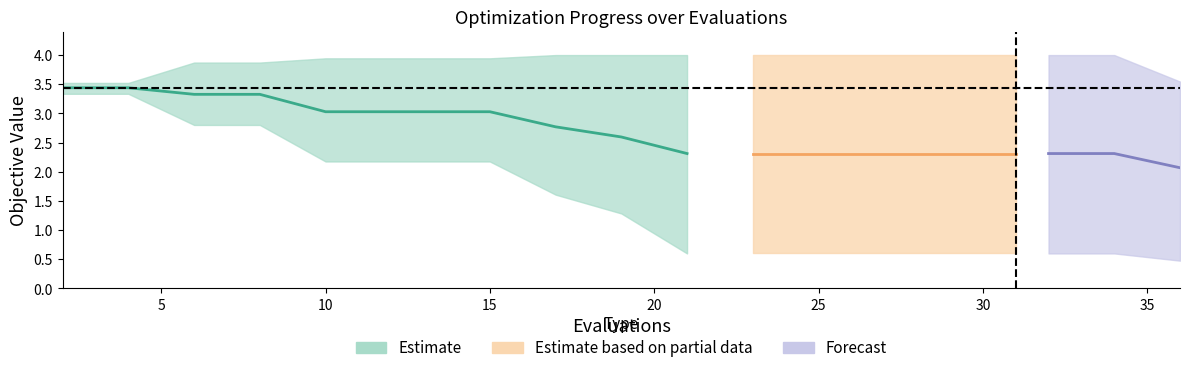

Reading left to right, extract all data points from this chart.

mean: 3.4	3.4	3.3	3.3	3.0	3.0	3.0	3.0	2.8	2.6	2.3	2.3	2.3	2.3	2.3	2.3	2.3	2.3	2.3	2.1
best: 3.3	3.3	2.8	2.8	2.2	2.2	2.2	2.2	1.6	1.3	0.6	0.6	0.6	0.6	0.6	0.6	0.6	0.6	0.6	0.5
worst: 3.5	3.5	3.9	3.9	3.9	3.9	3.9	3.9	4.0	4.0	4.0	4.0	4.0	4.0	4.0	4.0	4.0	4.0	4.0	3.5